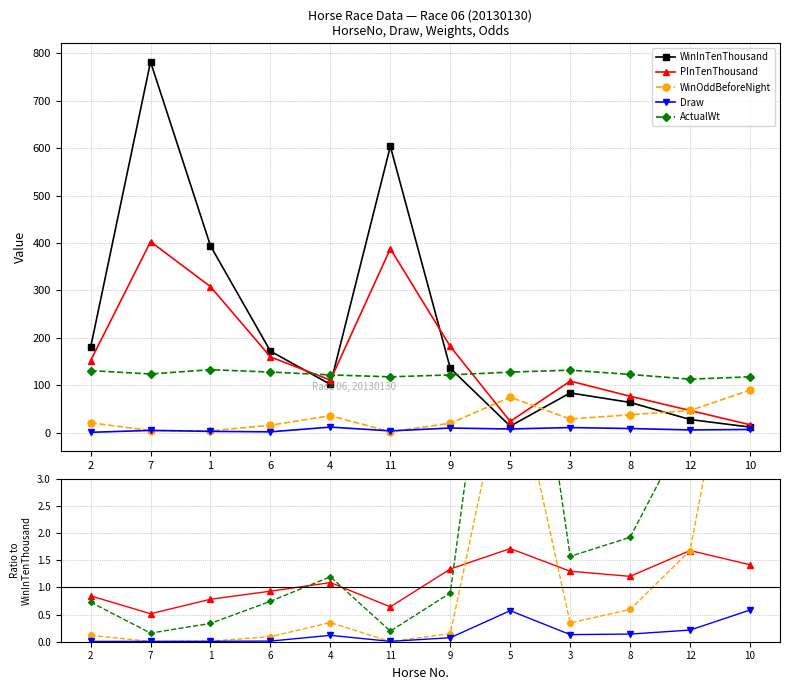

List the labels in order of PInTenThousand value, smallest first.

7, 11, 1, 2, 6, 4, 8, 3, 9, 10, 12, 5